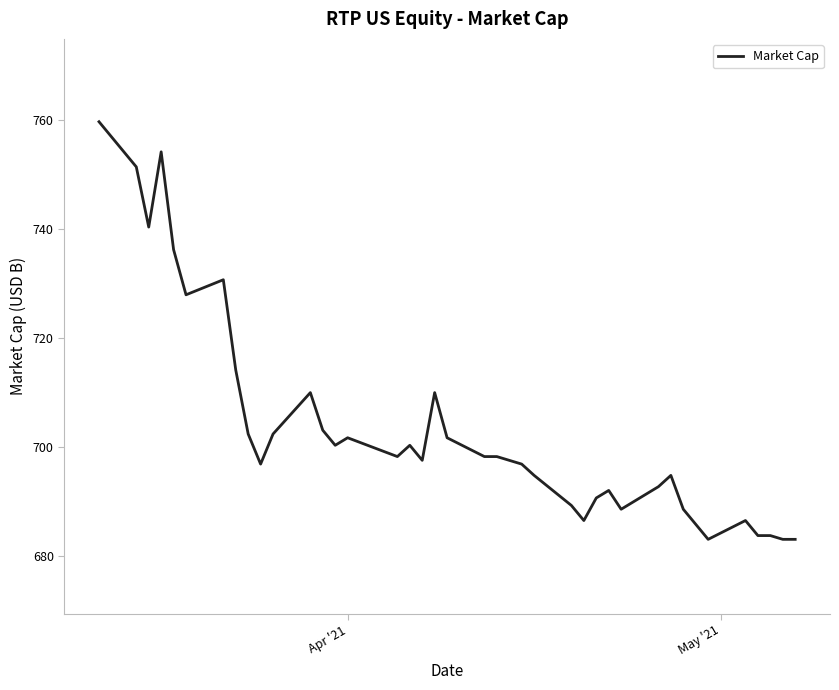

What is the average value?

703.5